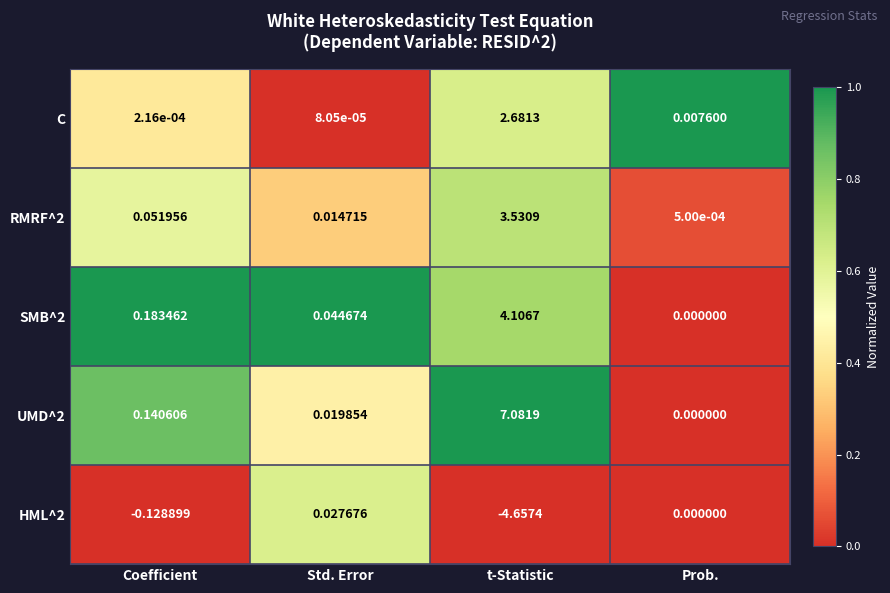

Is the value of HML^2 at Std. Error greater than the value of UMD^2 at Std. Error?

Yes